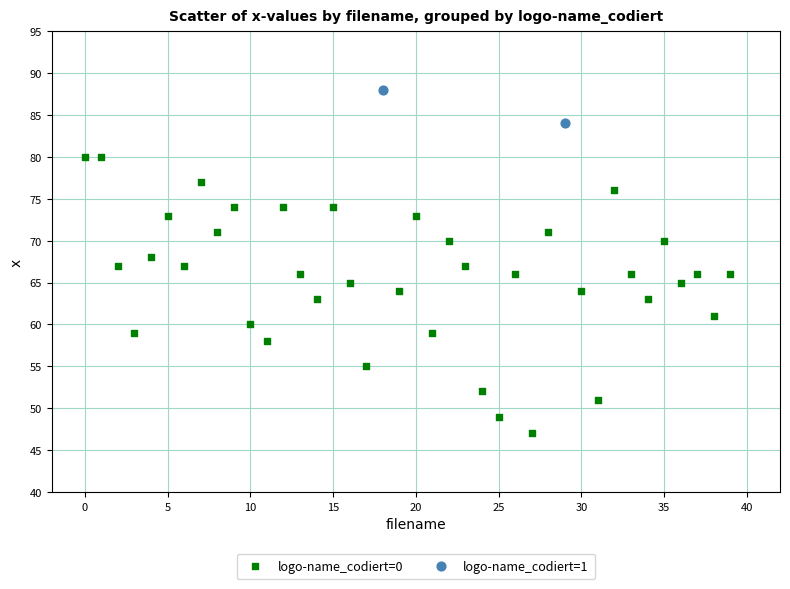

What are all the series names shown in the legend?

logo-name_codiert=0, logo-name_codiert=1